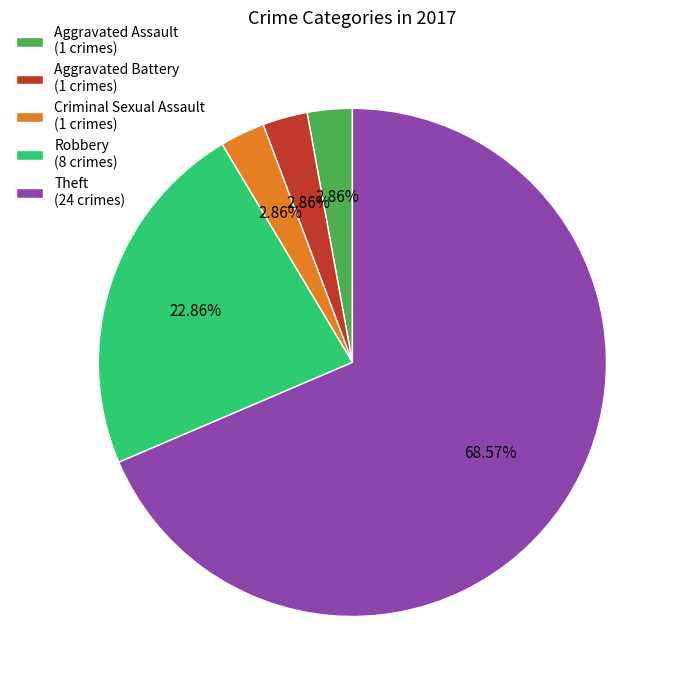

What is the ratio of the value at Robbery (8 crimes) to the value at Criminal Sexual Assault (1 crimes)?

8.0